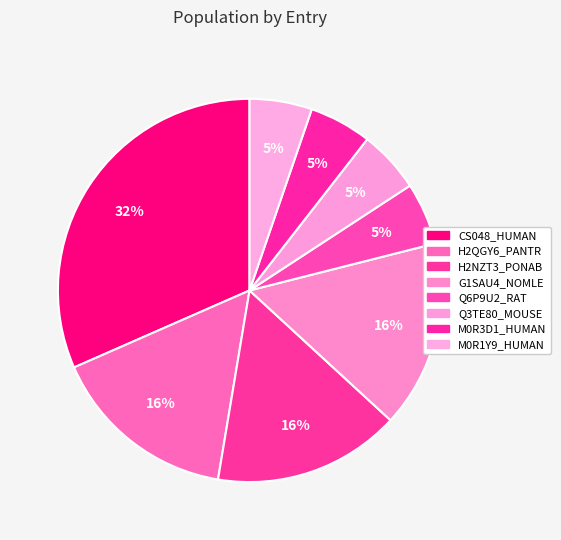

How many slices are in this pie chart?

8